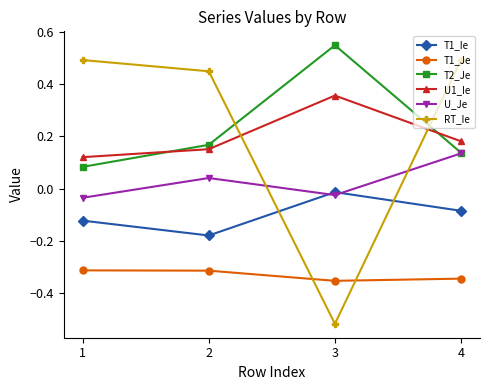

The value of T1_Je at 3 is -0.2. True or false?

False